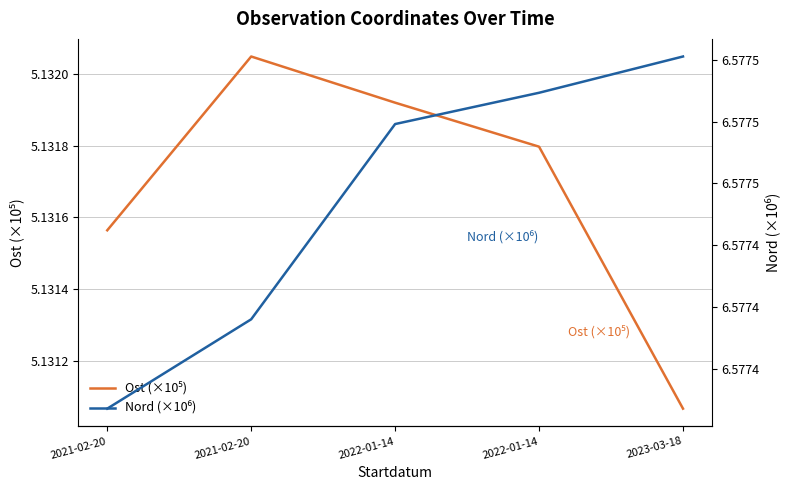

Rank the series at 2022-01-14 from highest to lowest value.

Nord (×10⁶), Ost (×10⁵)